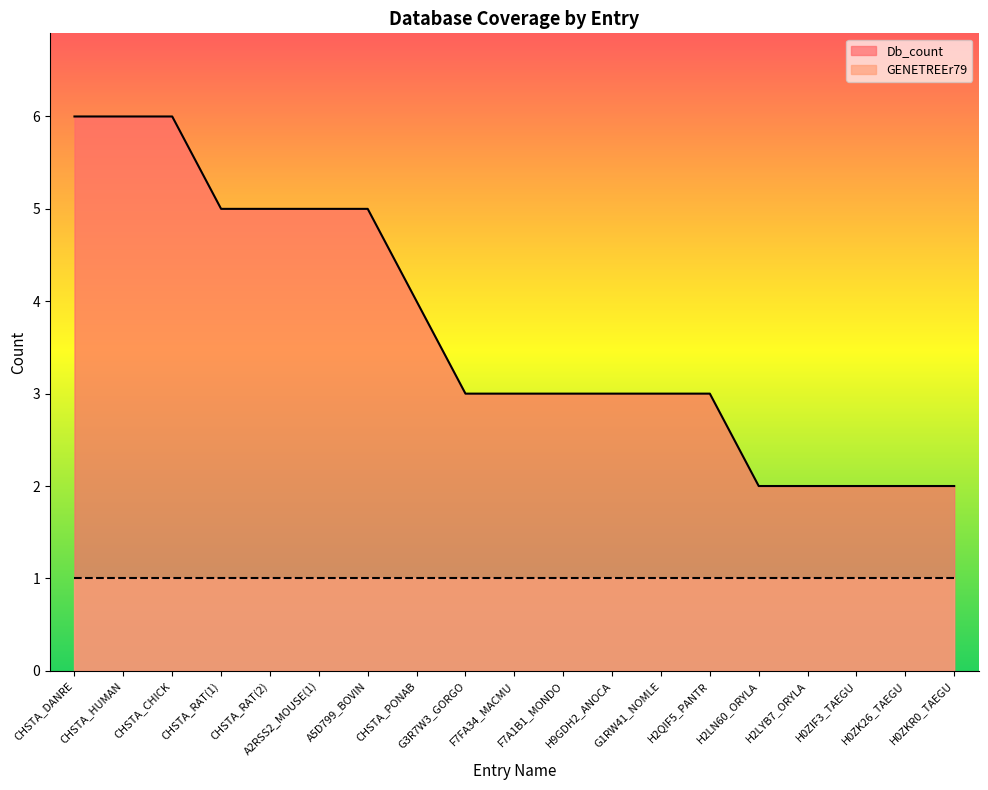

How many lines are shown in the chart?

2